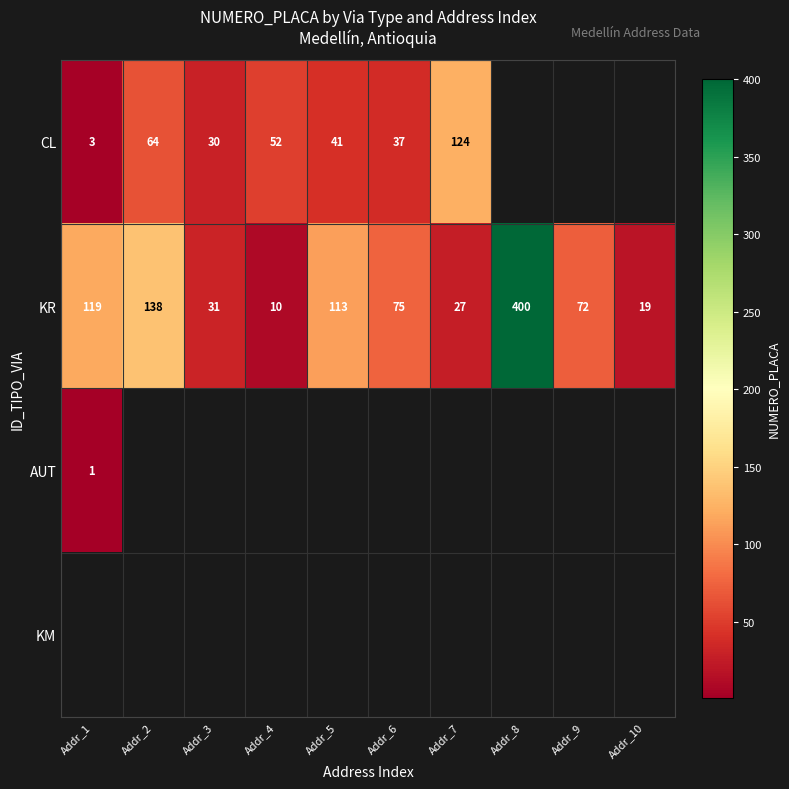

What value does the KR series have at Addr_1?

119